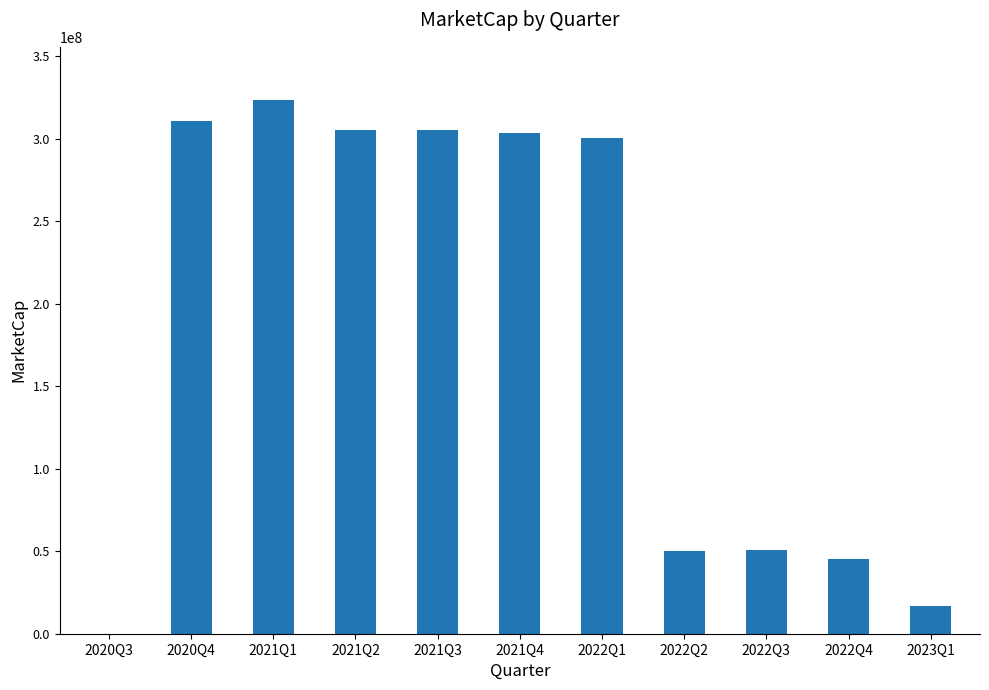

How many distinct data groups are displayed?

1